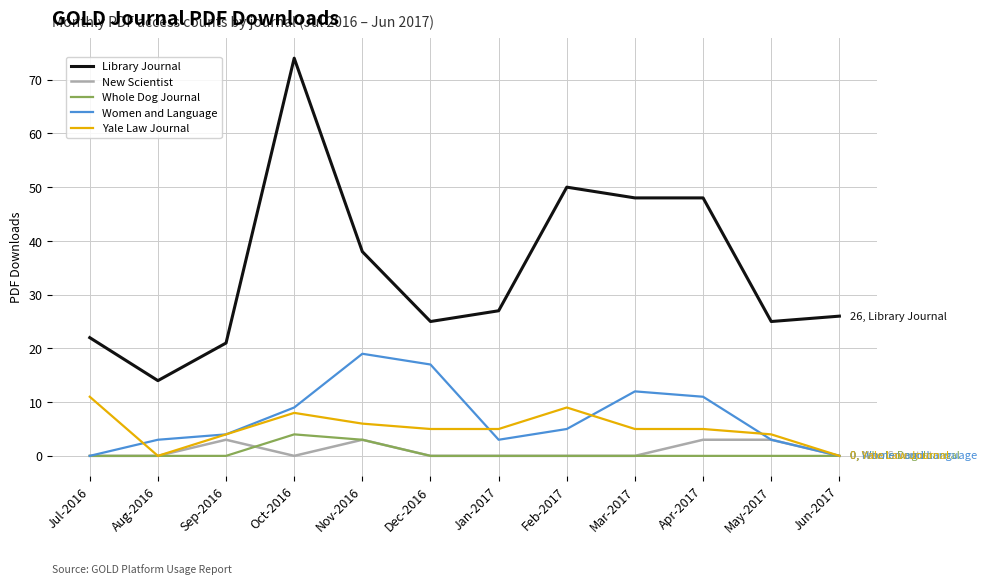

Between Aug-2016 and Mar-2017, which series saw the biggest shift?

Library Journal